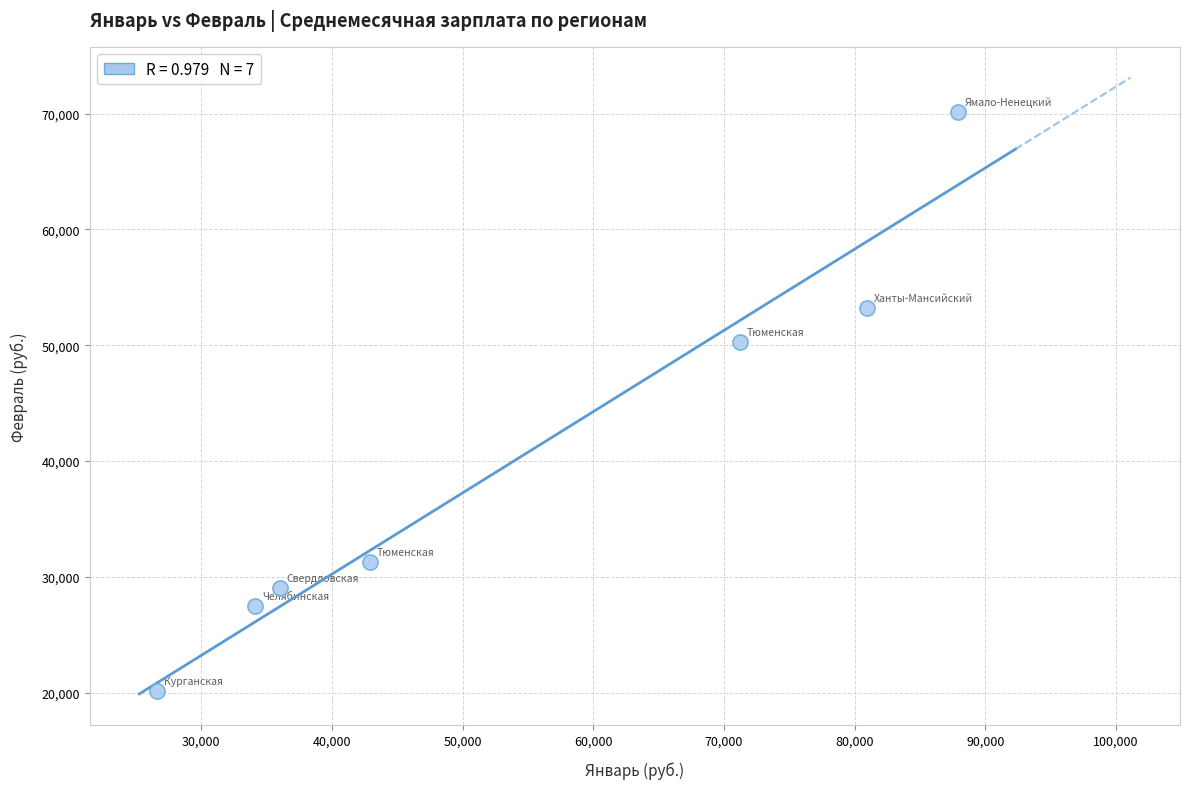

What is the range of Y values (max minus min)?

49969.9